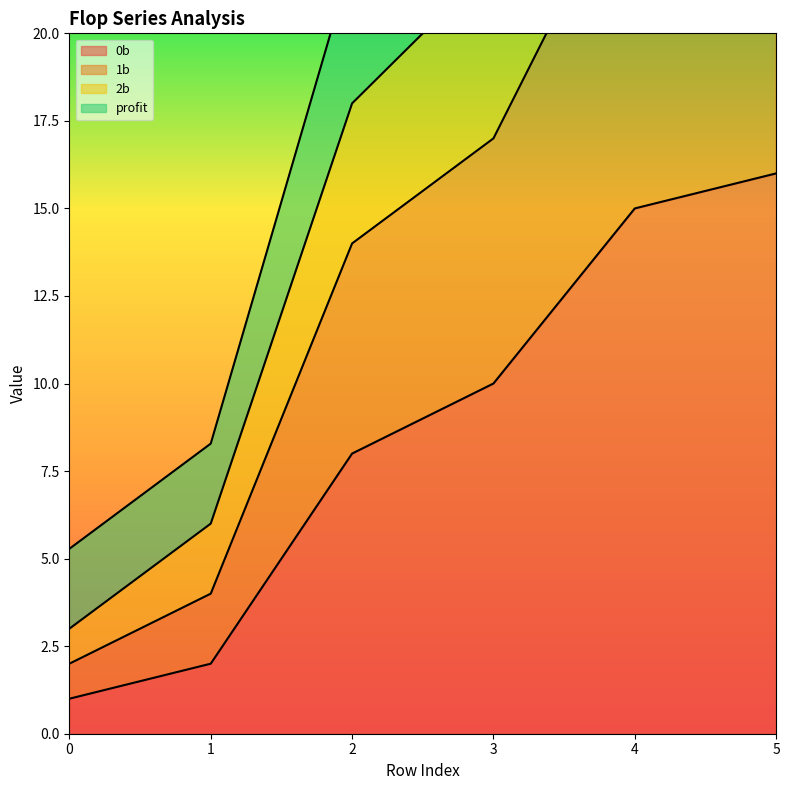

What is the average value of the profit line series?

23.4